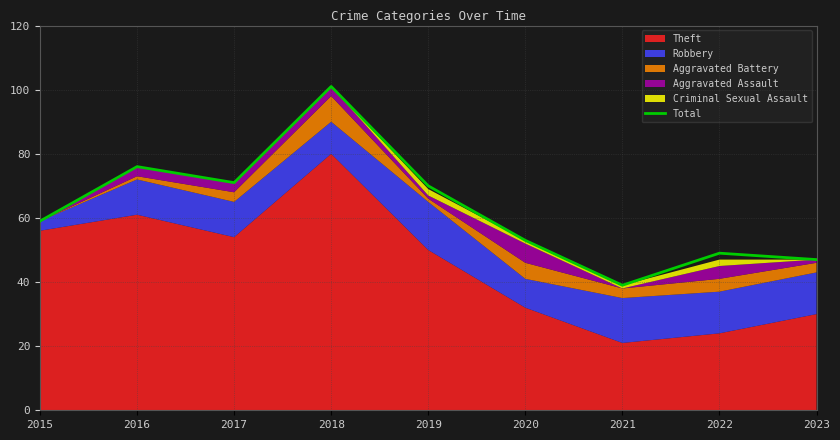

How many interior local peaks (higher than both neighbors) does the data have?

3